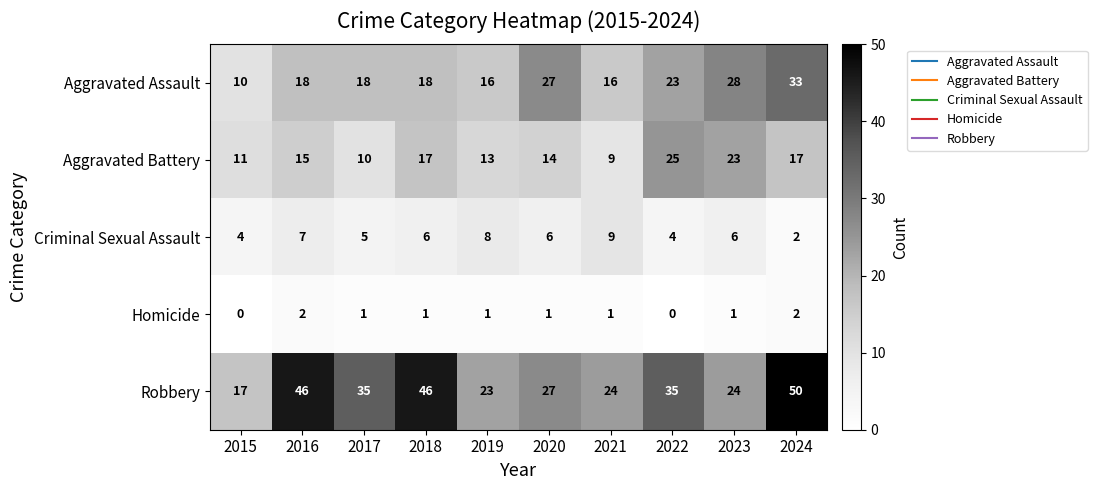

The value of Homicide at 2017 is 0. True or false?

False